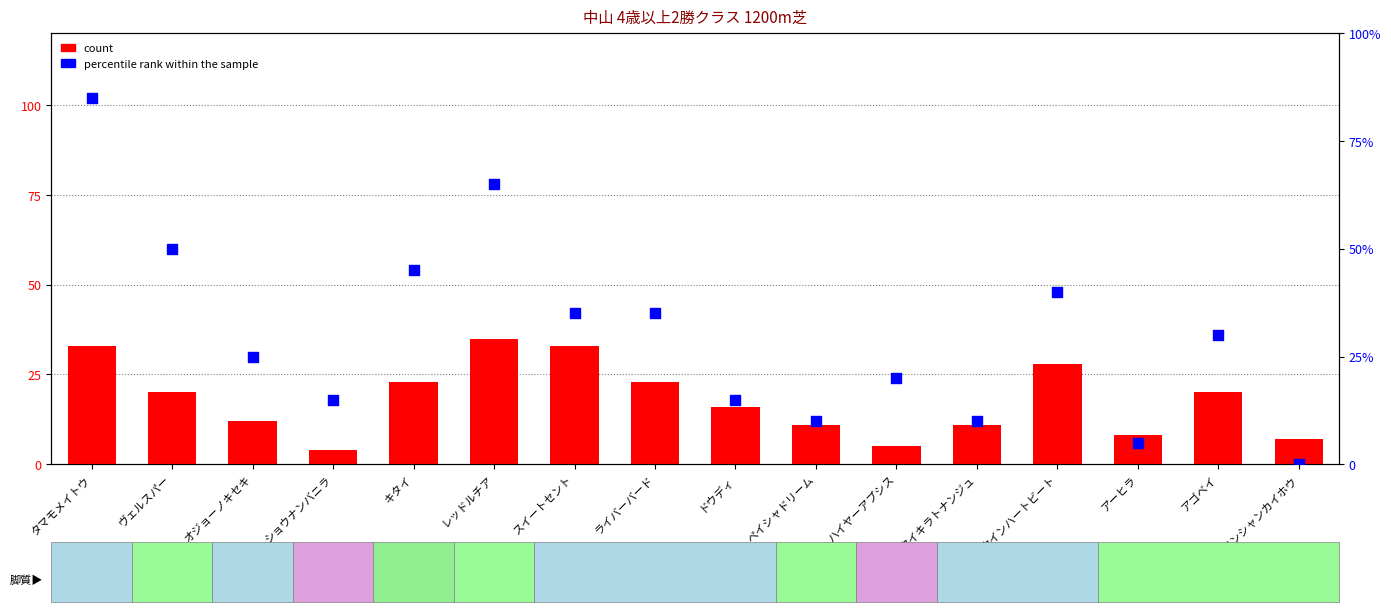

What are all the series names shown in the legend?

count, percentile rank within the sample